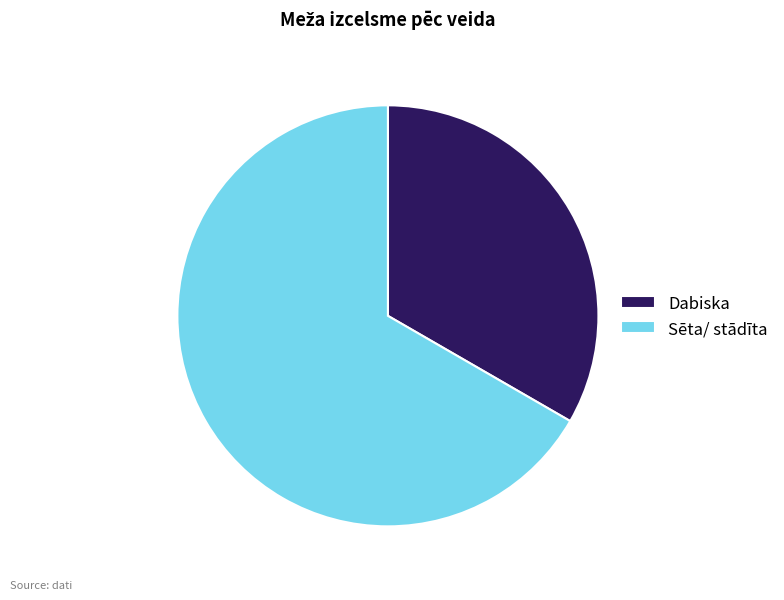

How many slices are in this pie chart?

2